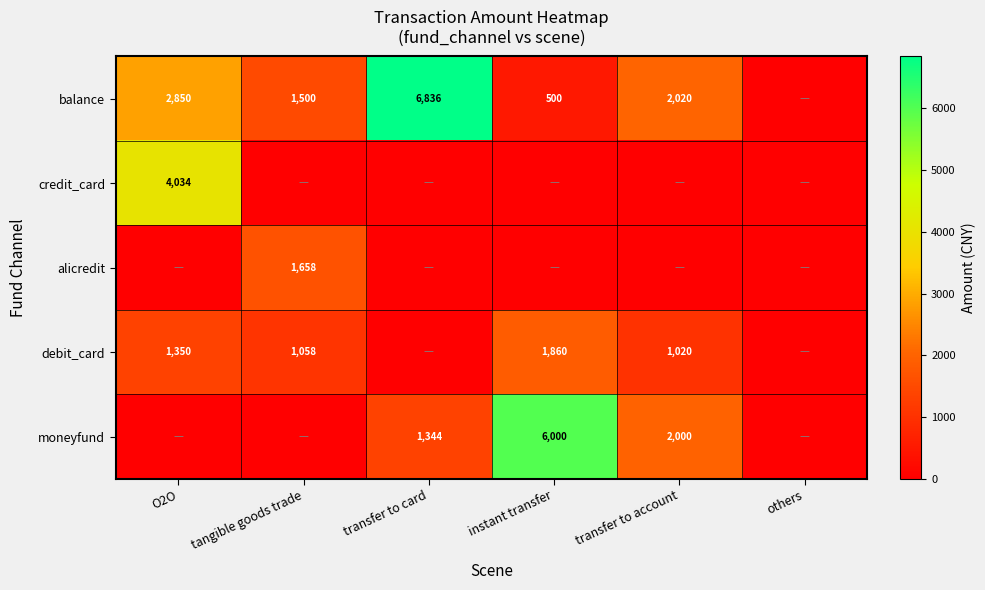

True or false: debit_card has a value of 441.6 at transfer to account.

False